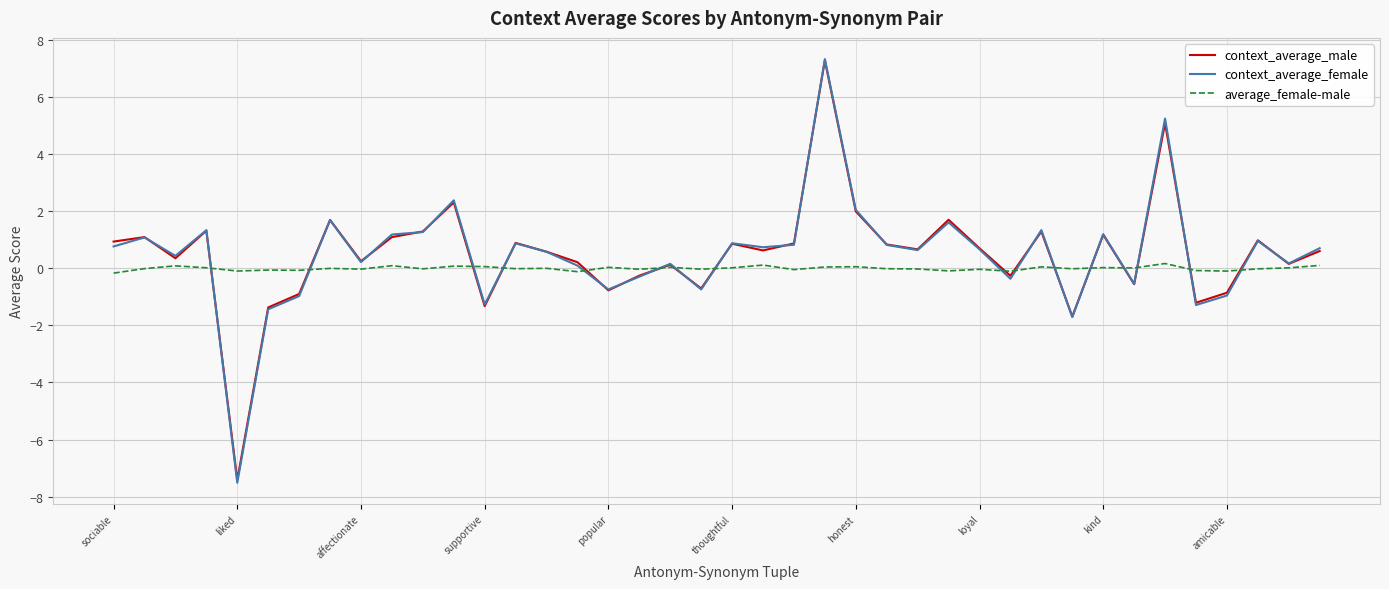

Which series has the widest spread of values?

context_average_female